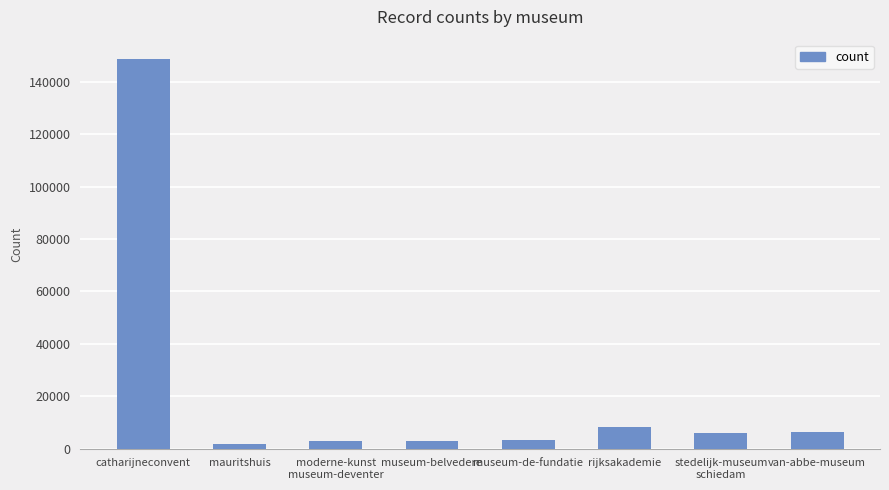

Does the chart contain stacked bars?

No